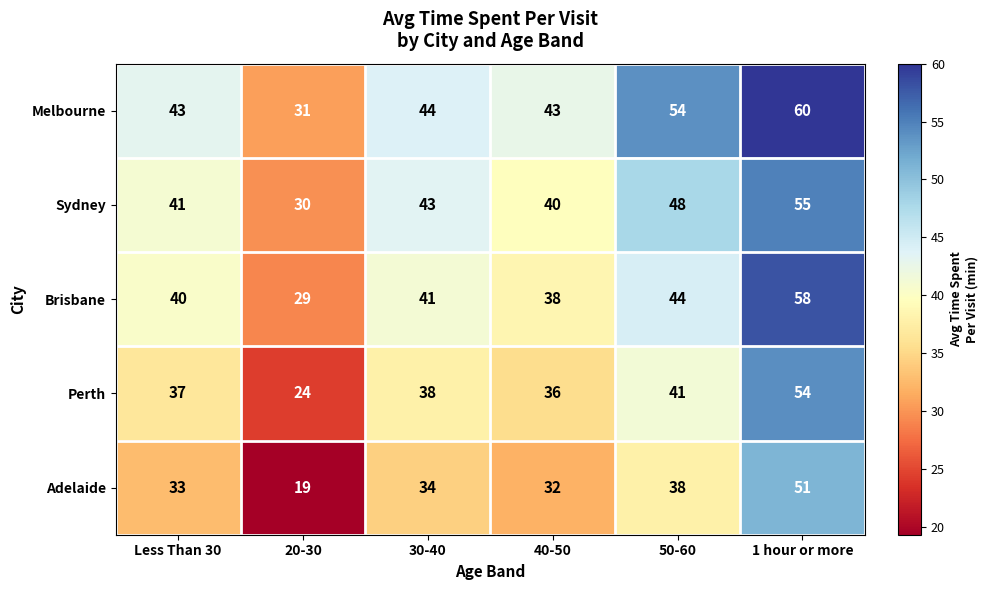

Is it true that Sydney equals 12 at 20-30?

False